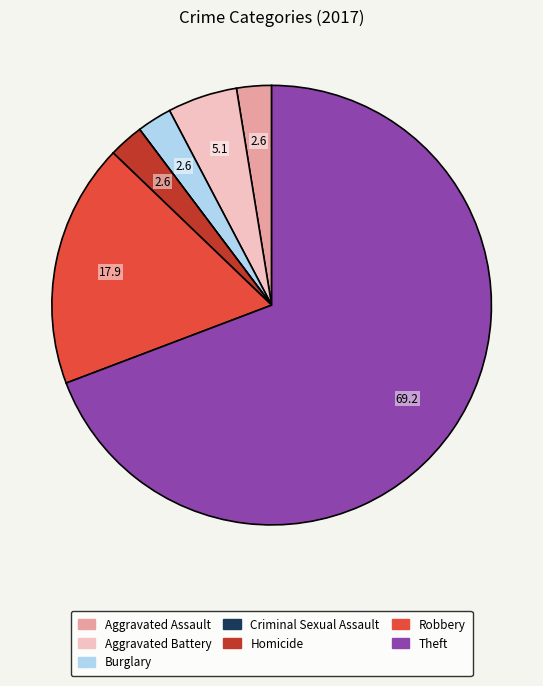

True or false: Robbery accounts for 18% of the total.

True